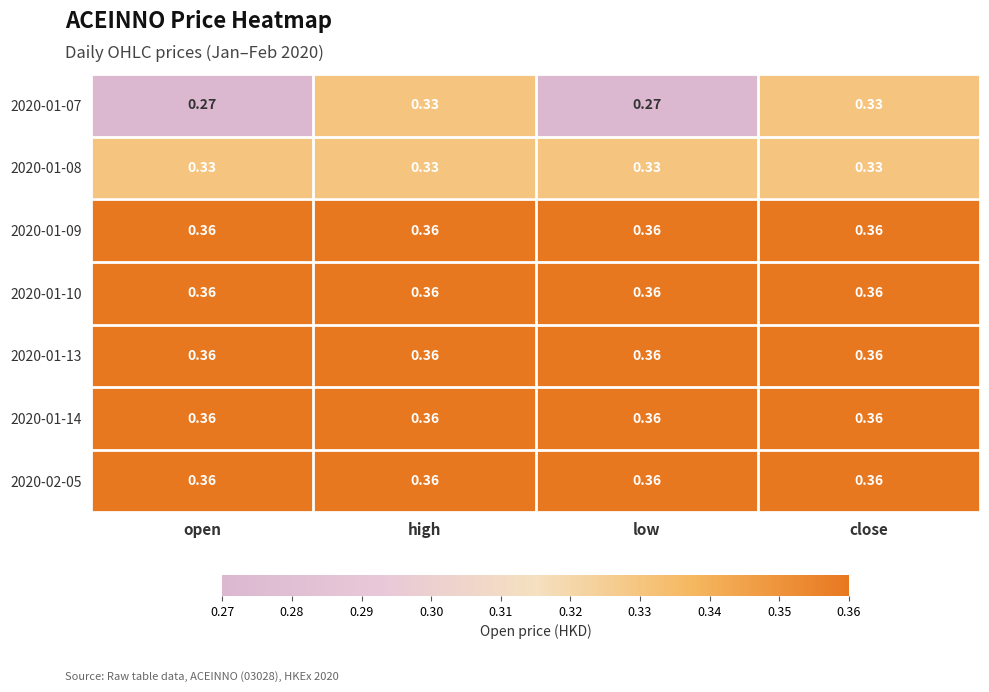

How many distinct data groups are displayed?

7